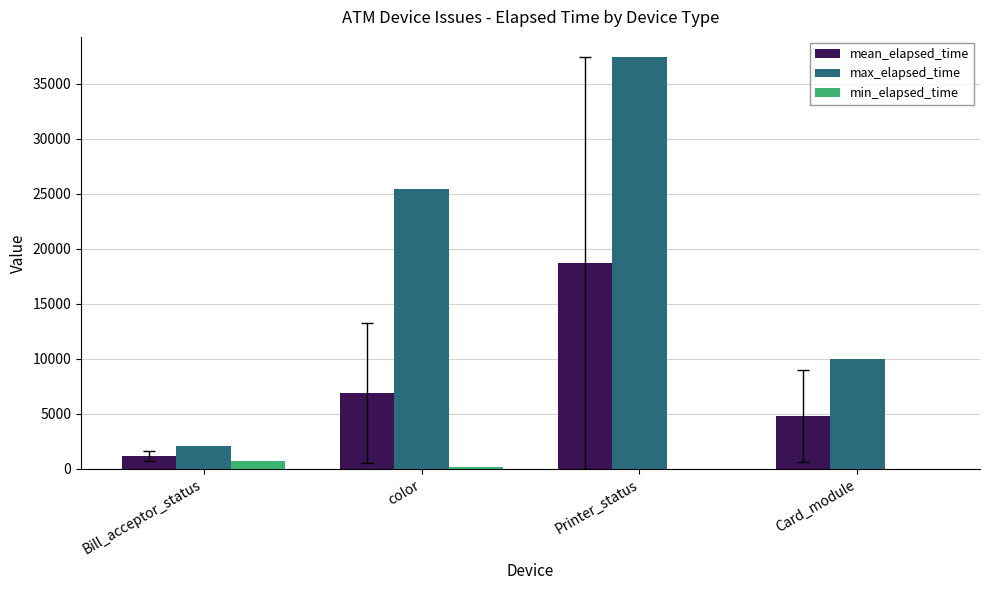

Which category has the highest value in the min_elapsed_time series?

Bill_acceptor_status